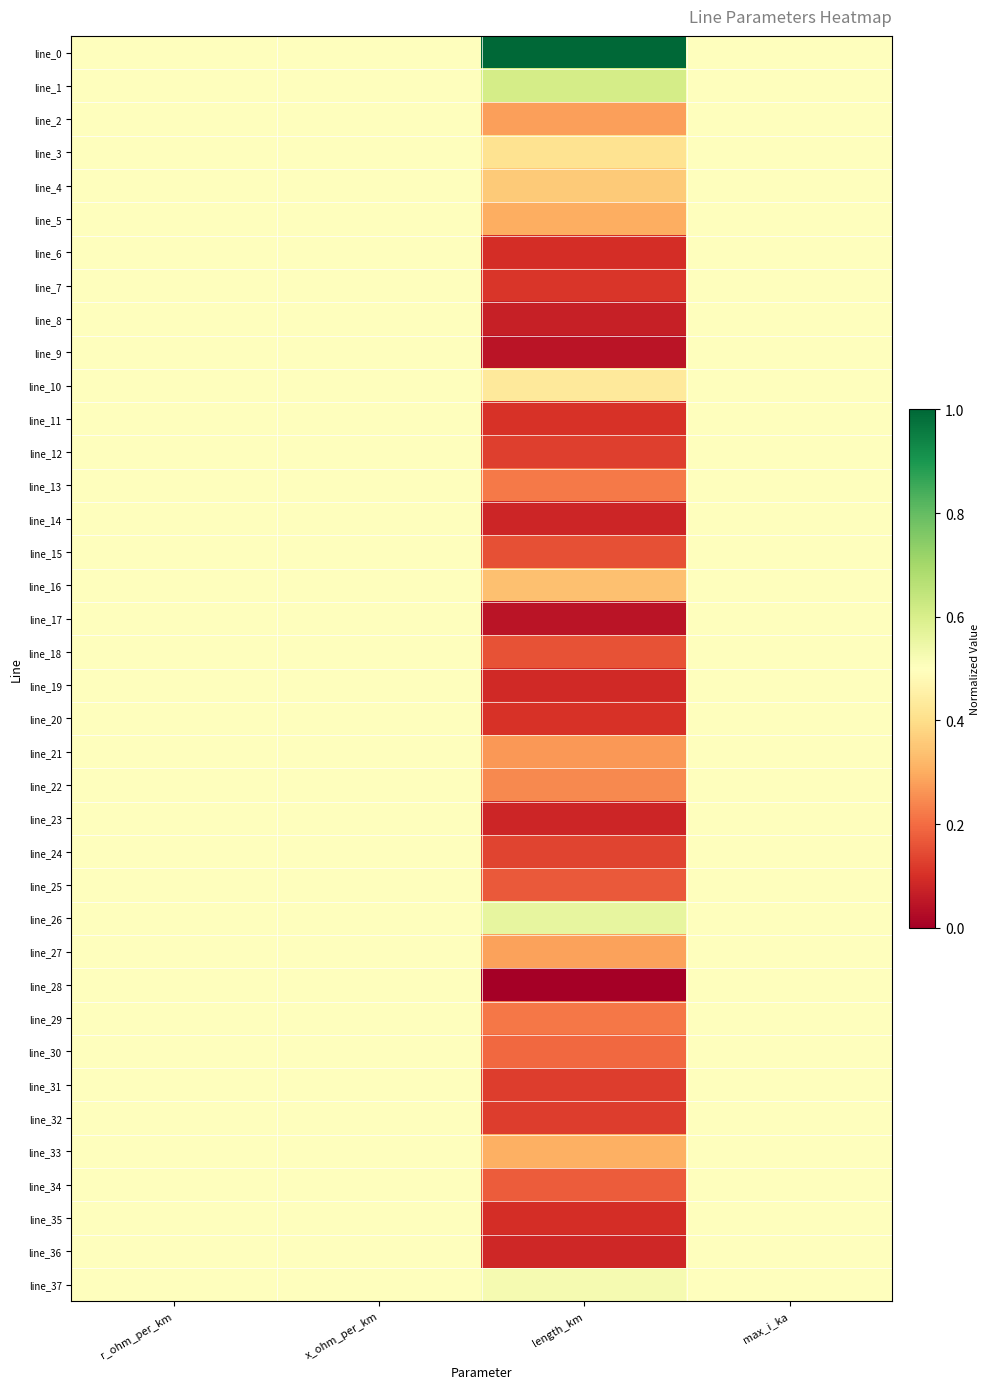

What is the total value across all series at max_i_ka?

19.0